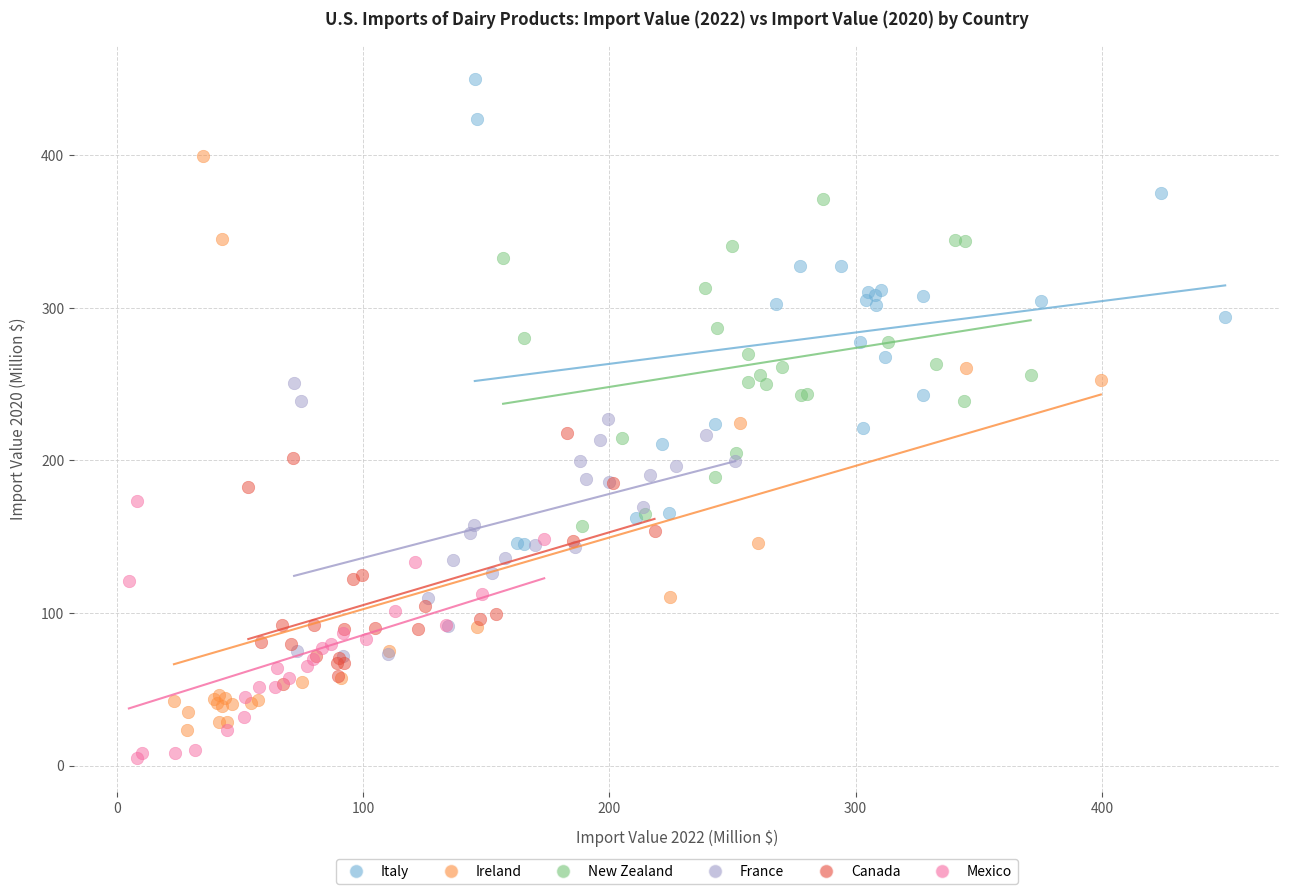

Which series contains the highest Y value?

Italy